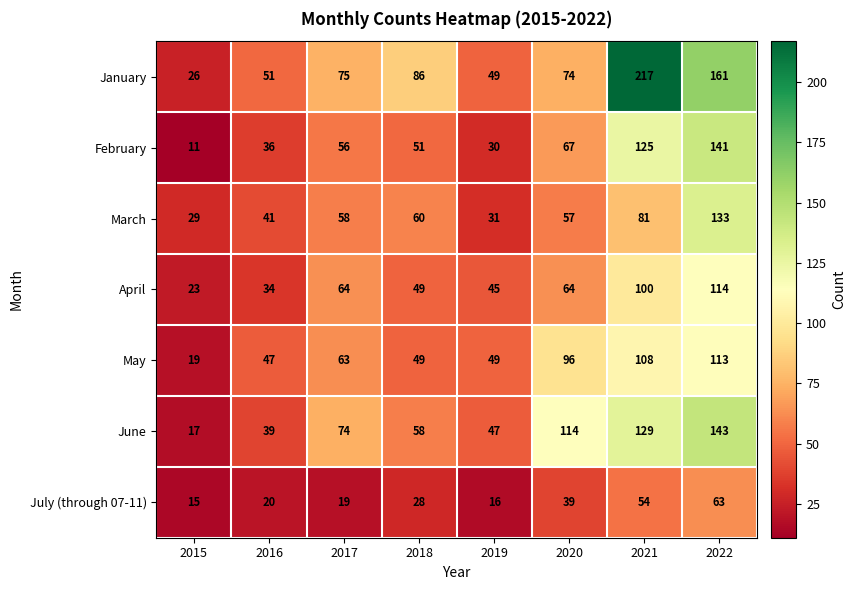

Where is June nearest to the value 80?

2017